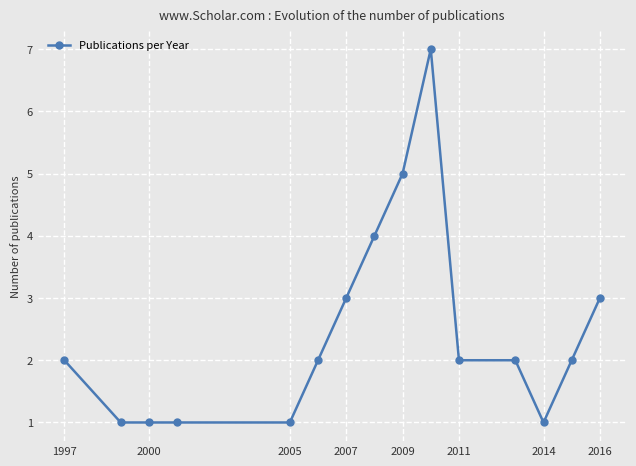

What is the sum of all values?

37